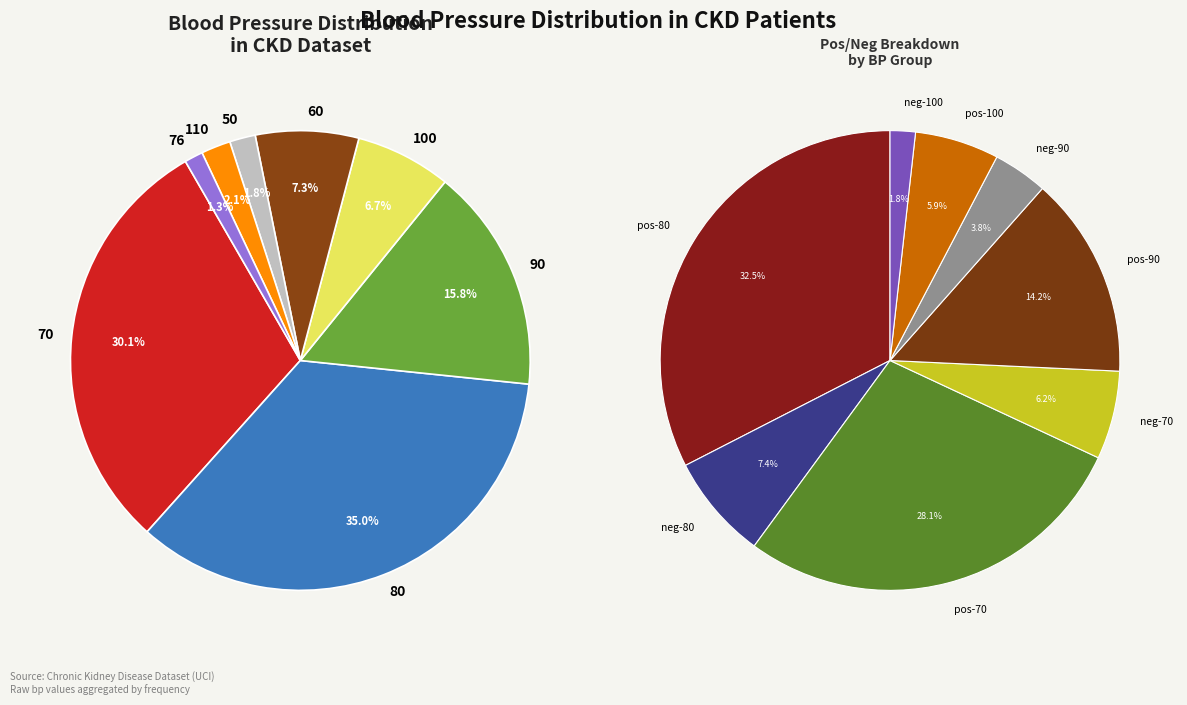

To the nearest percent, what is the average slice percentage?

12%